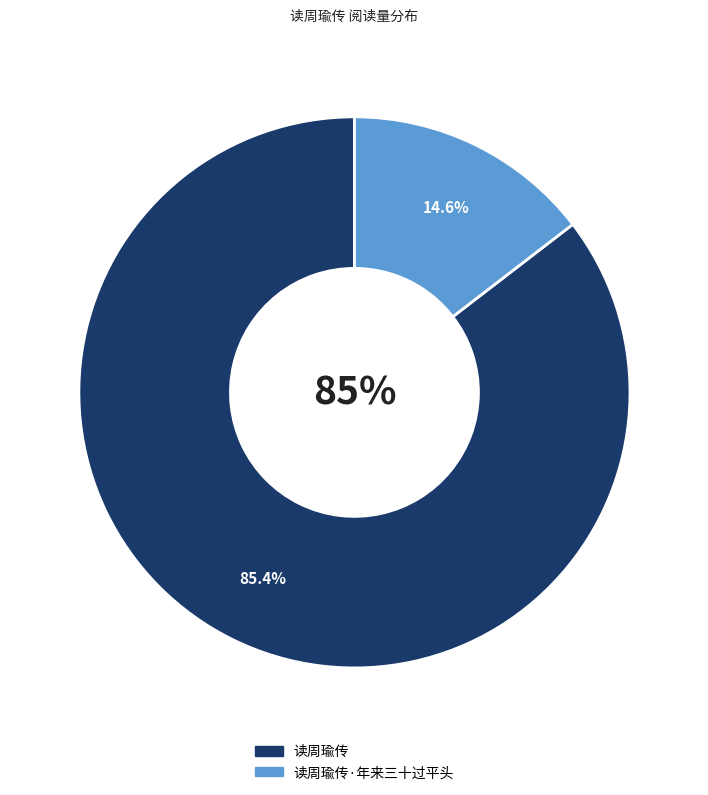

Is there any slice that represents more than half of the pie?

Yes